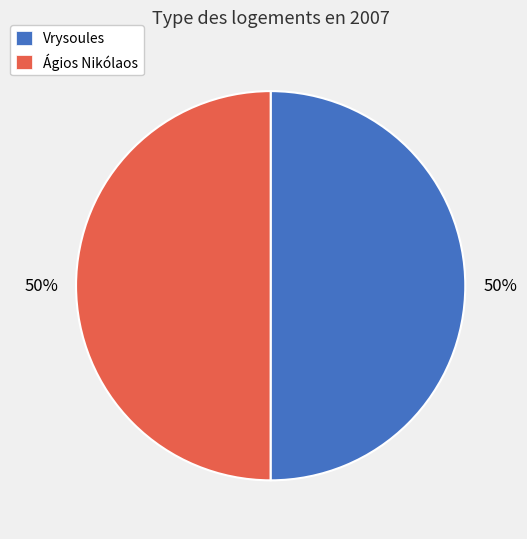

Combined, do Vrysoules and Ágios Nikólaos account for over 50%?

Yes